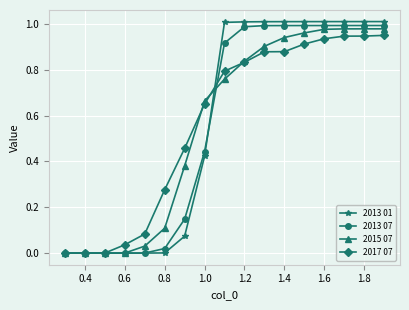

How many times do 2015 07 and 2013 01 cross each other?

1